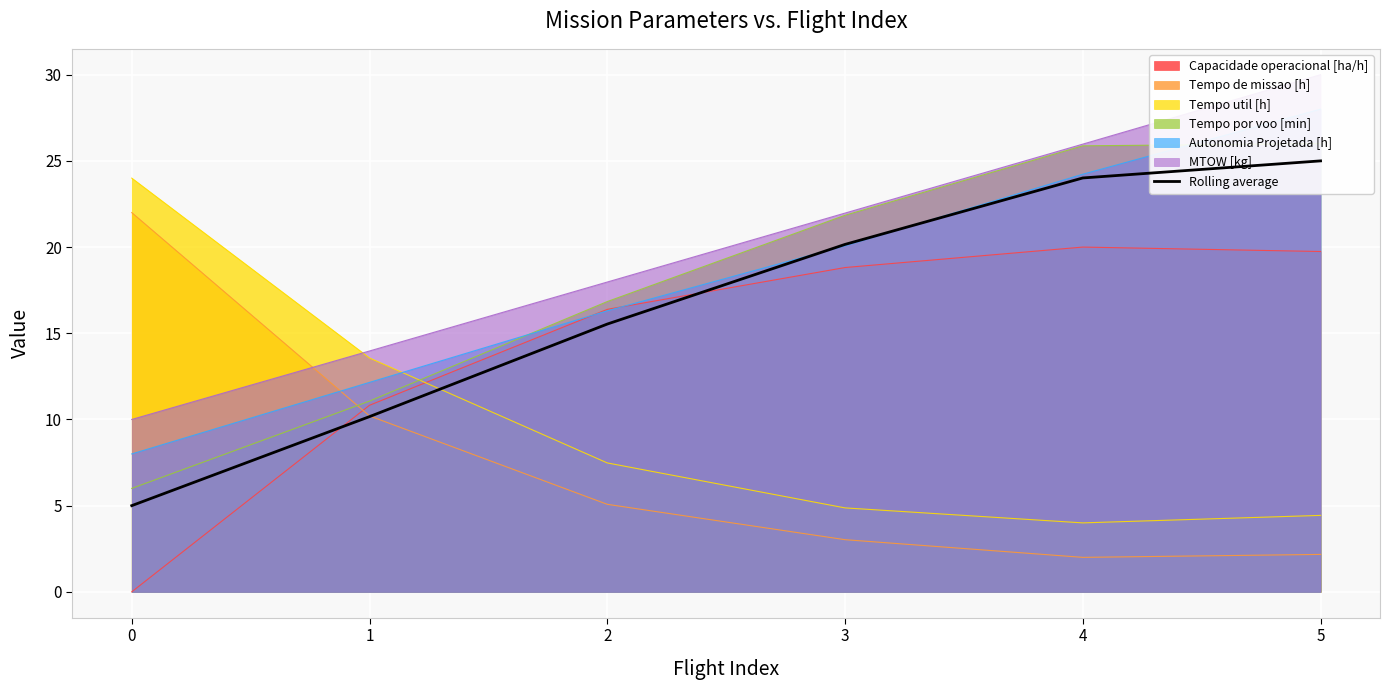

Where do Capacidade operacional [ha/h] and Tempo util [h] first cross each other?

1 and 2